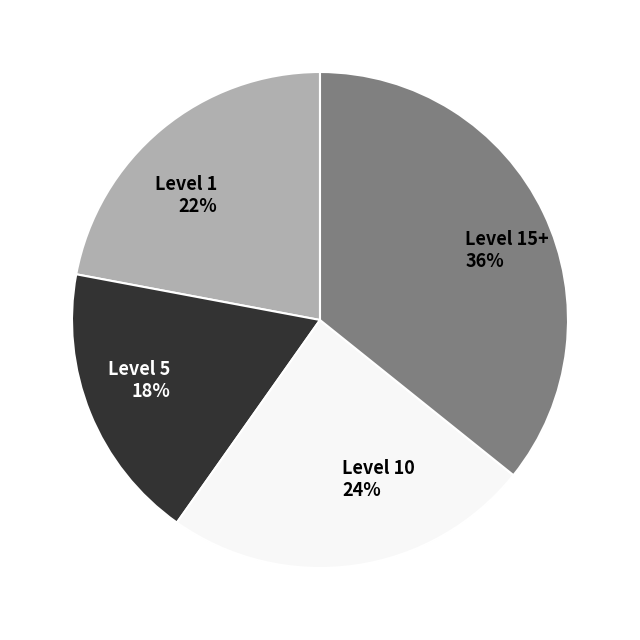

To the nearest percent, what is the combined percentage of Level 10 24% and Level 5 18%?

42%